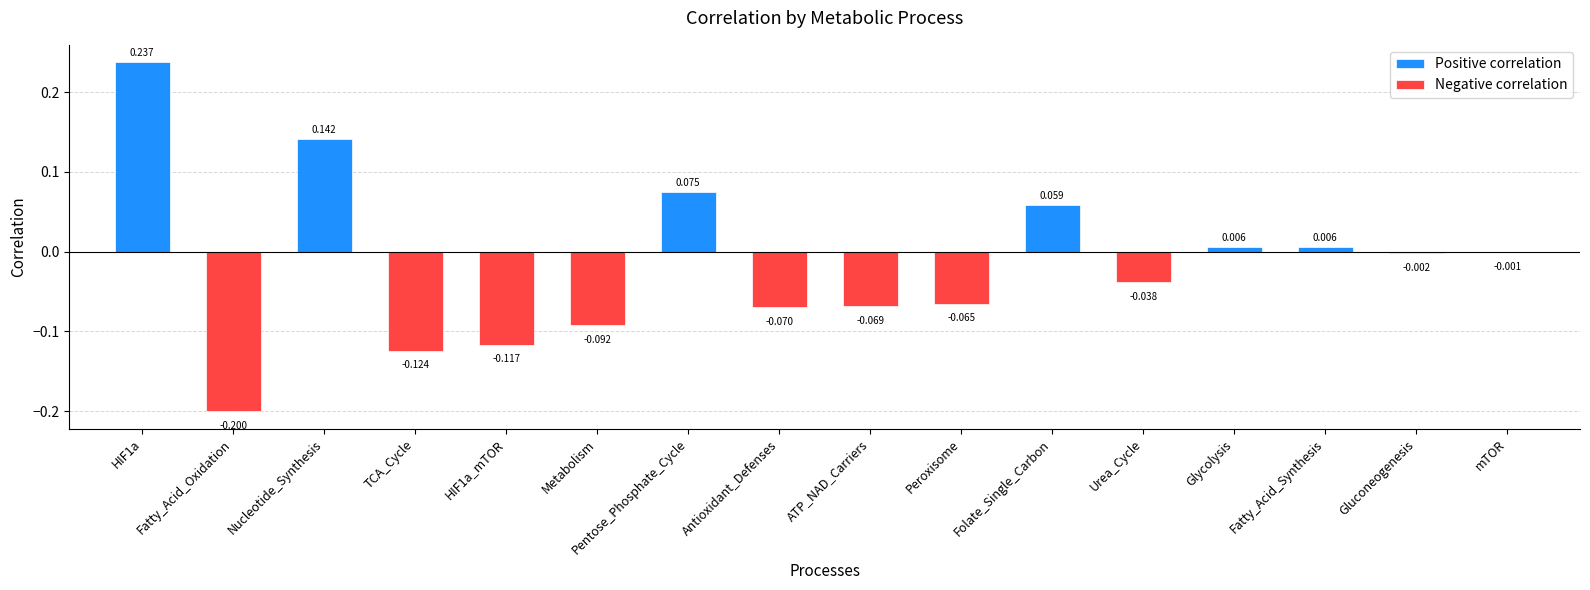

What is the difference between the maximum and second lowest values?

0.4